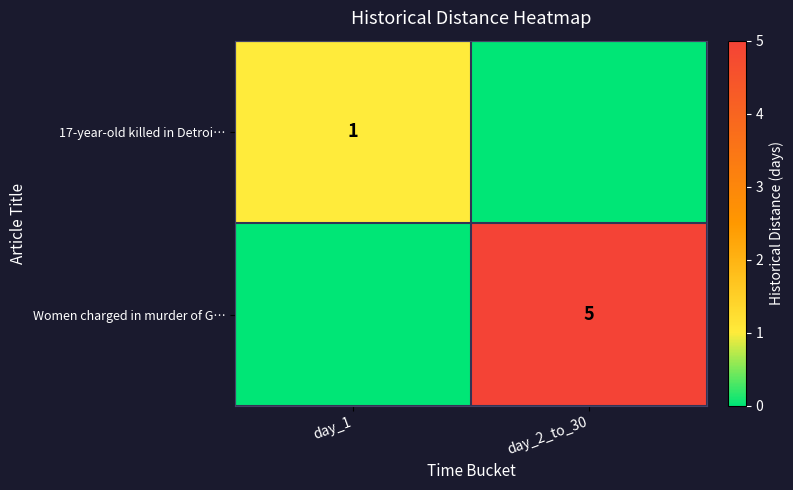

At how many categories does at least one series exceed 0?

2